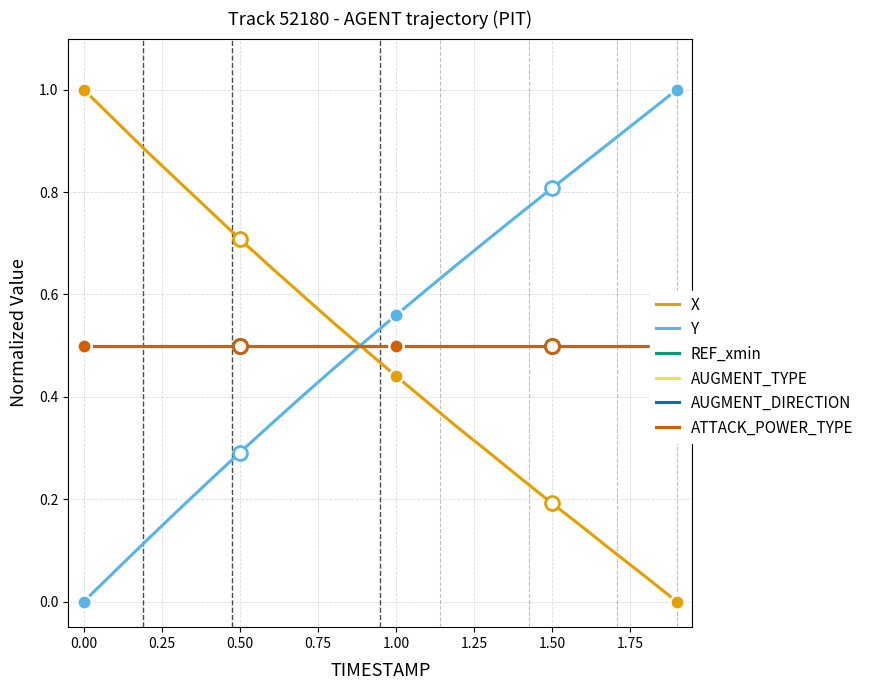

True or false: X has a value of 1.0 at 0.00.

True